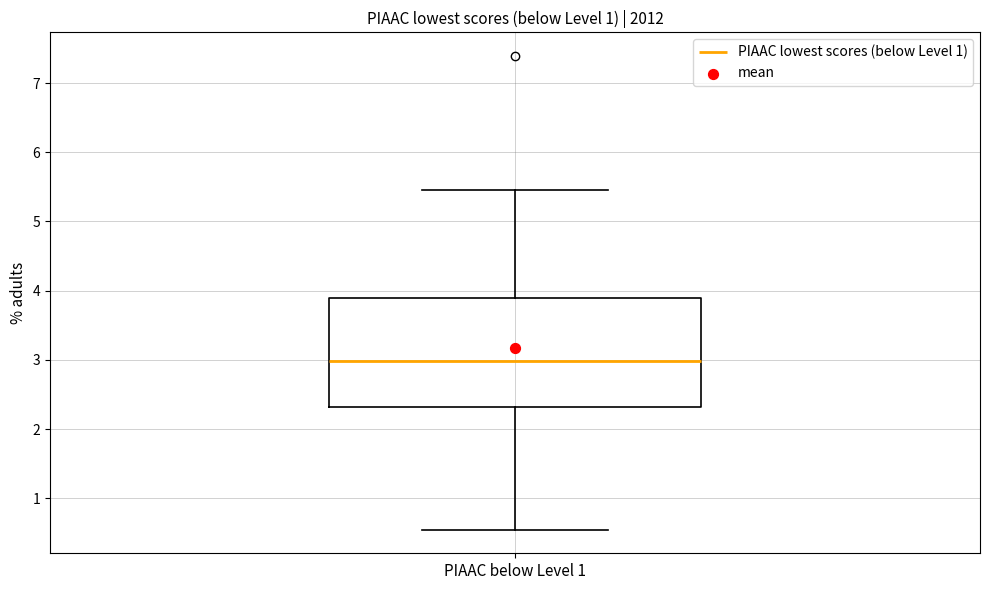

Read this box plot against the y-axis: the position of the median line, the range covered by the box, and the ends of both whiskers. The values are not printed on the chart, so give them approximately, as read against the axis.

median 3.0, box 2.3 to 3.9, whiskers 0.6 to 5.5